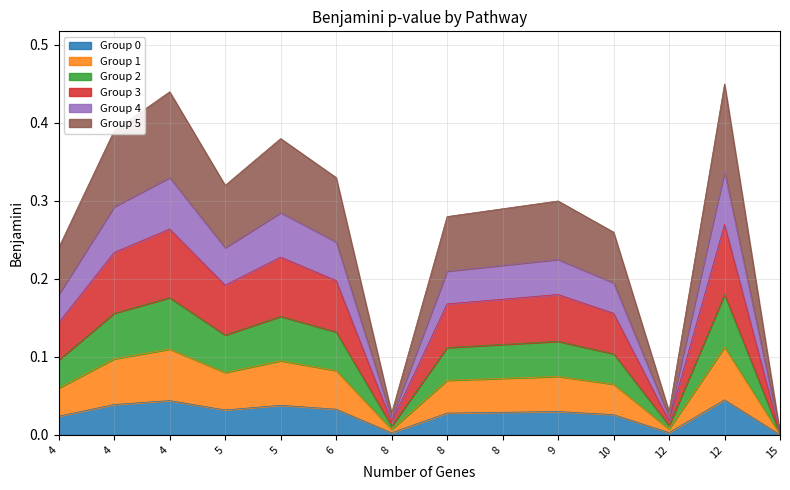

What is the average value?

0.3